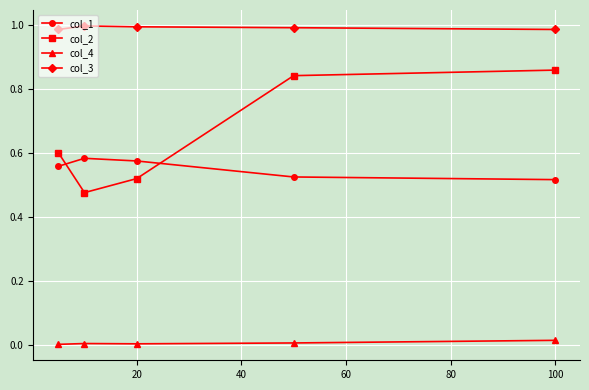

Which series has the widest spread of values?

col_2